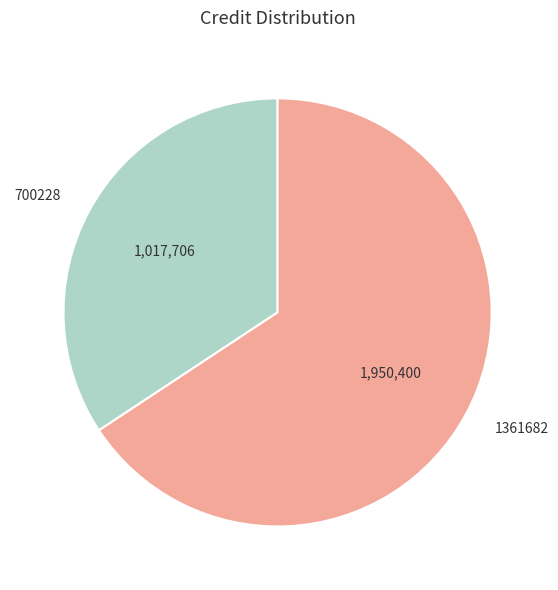

Rank the categories by value from highest to lowest.

1361682, 700228